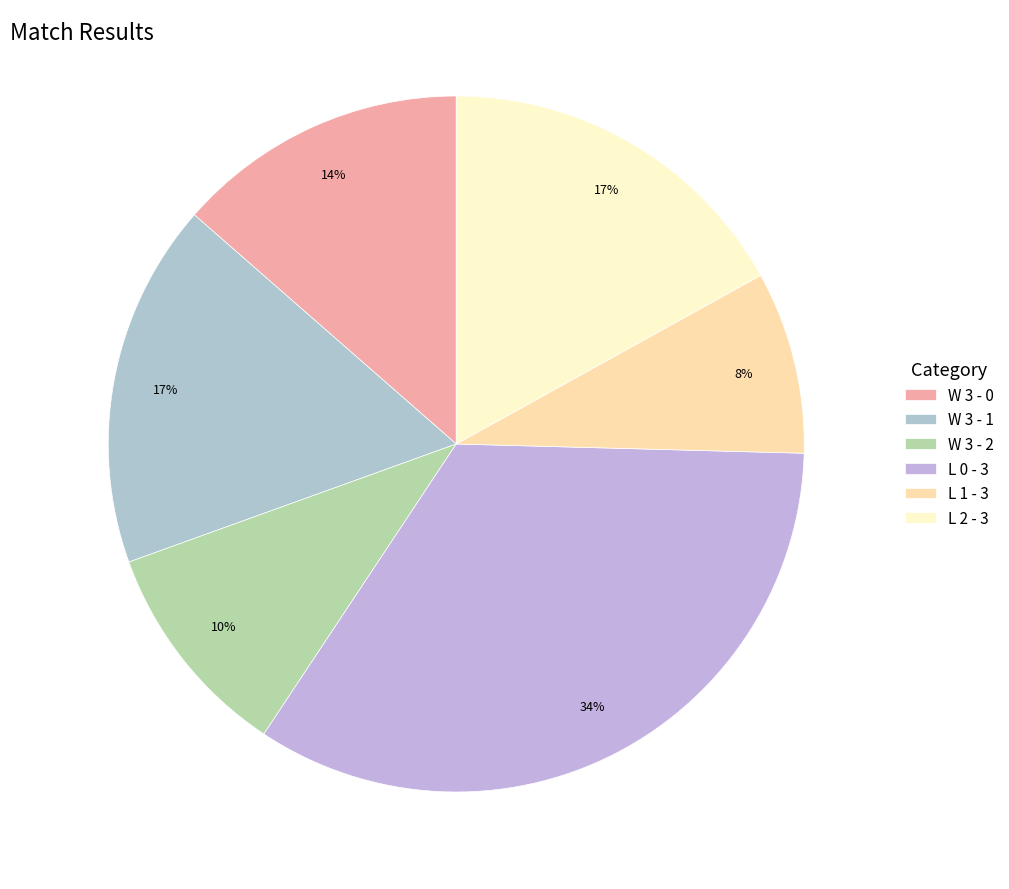

Is it true that L 0 - 3 is 34% of the pie?

True